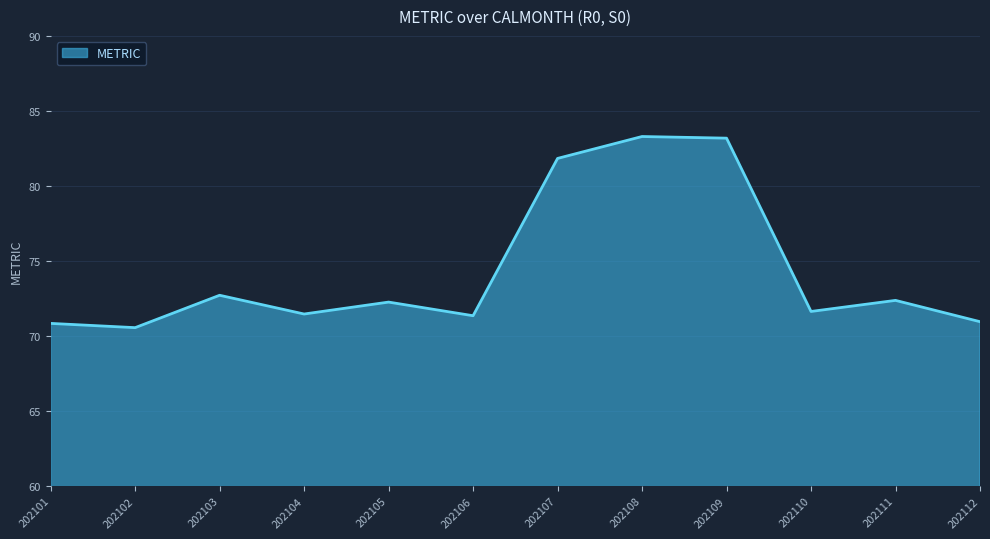

How many values are below 72?

6